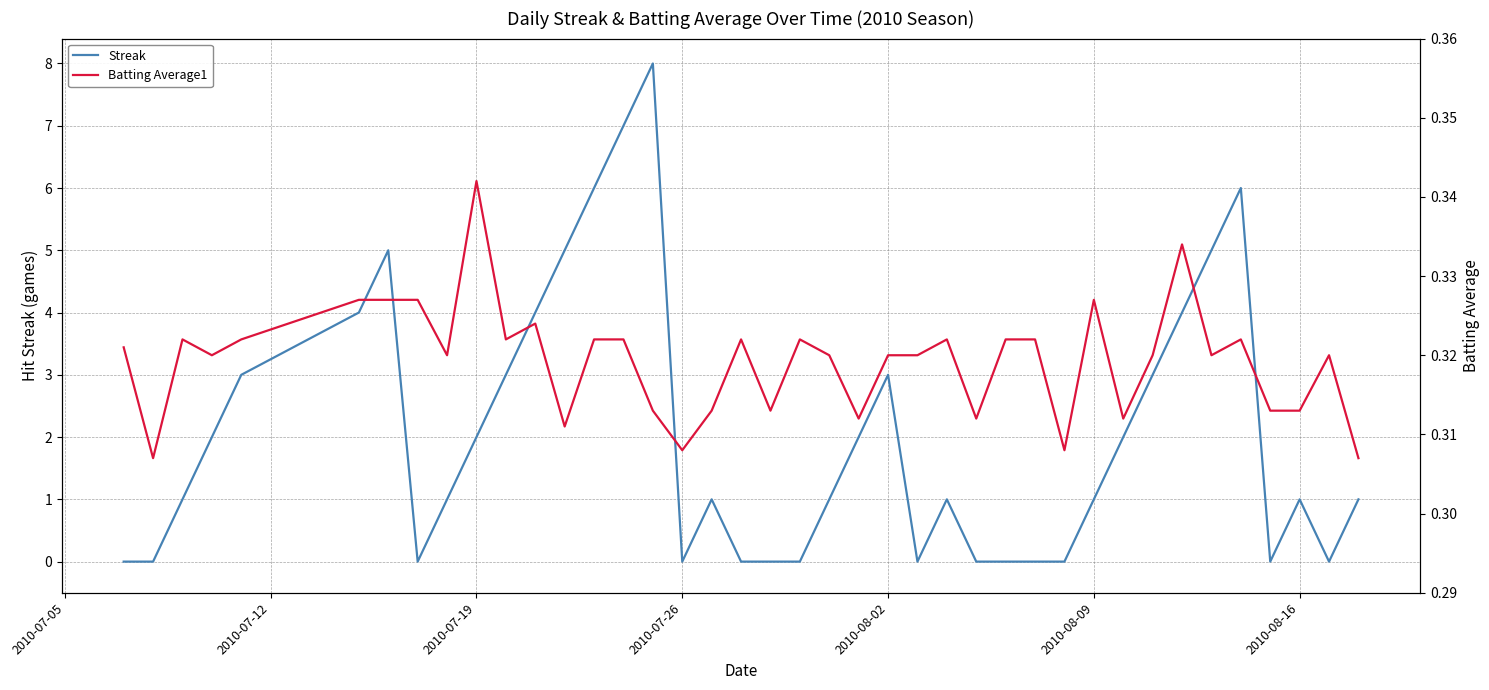

What are all the series names shown in the legend?

Streak, Batting Average1